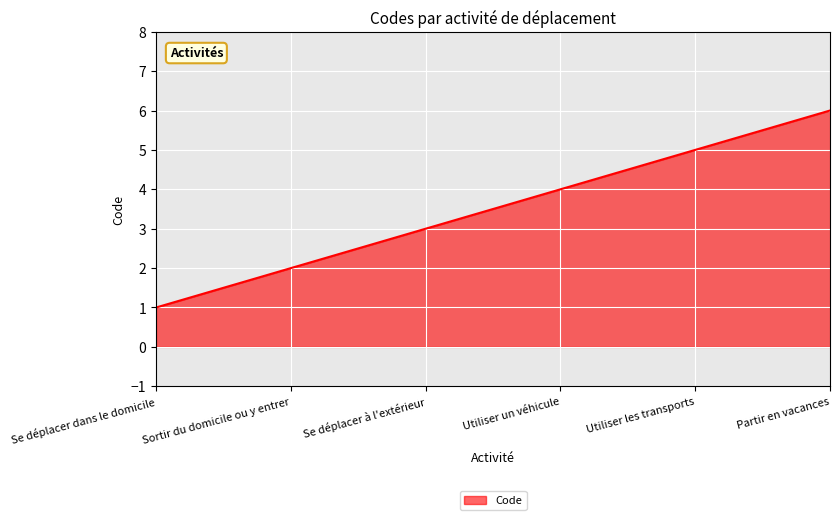

How many values are below 4?

3